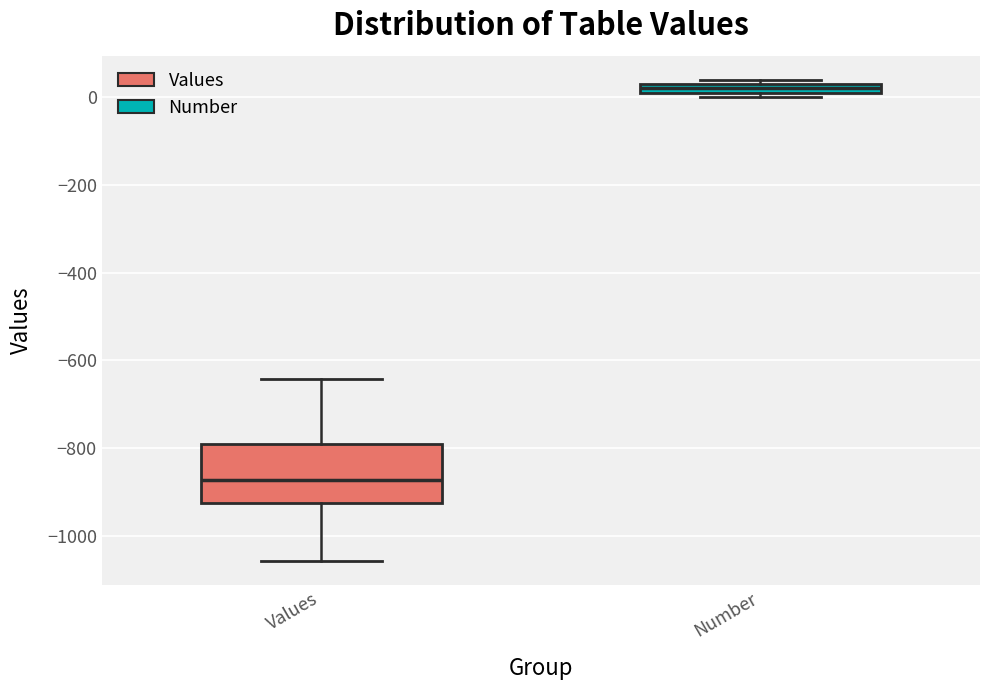

Where does the lower whisker of the box for Values end on the y-axis? The values are not printed on the chart, so give them approximately, as read against the axis.

-1060